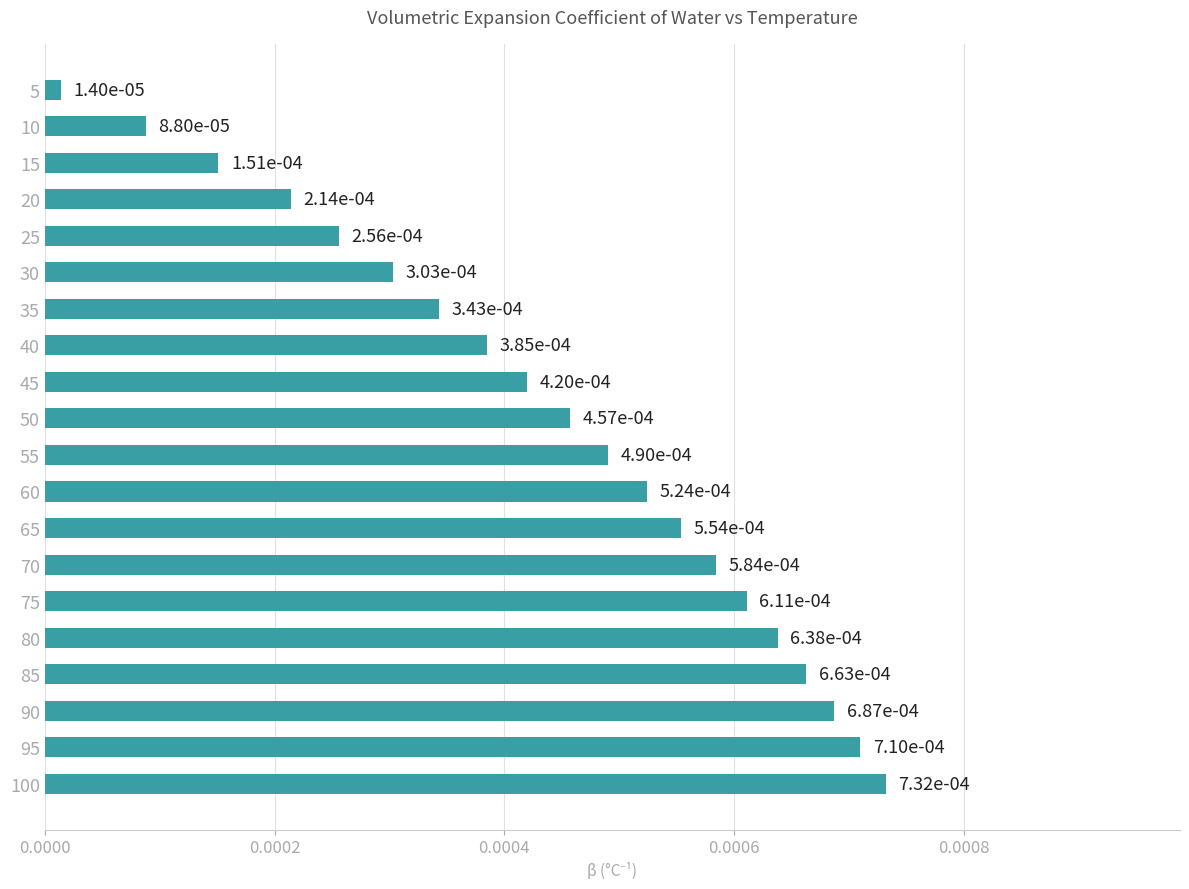

Between 20 and 90, which is larger?

90